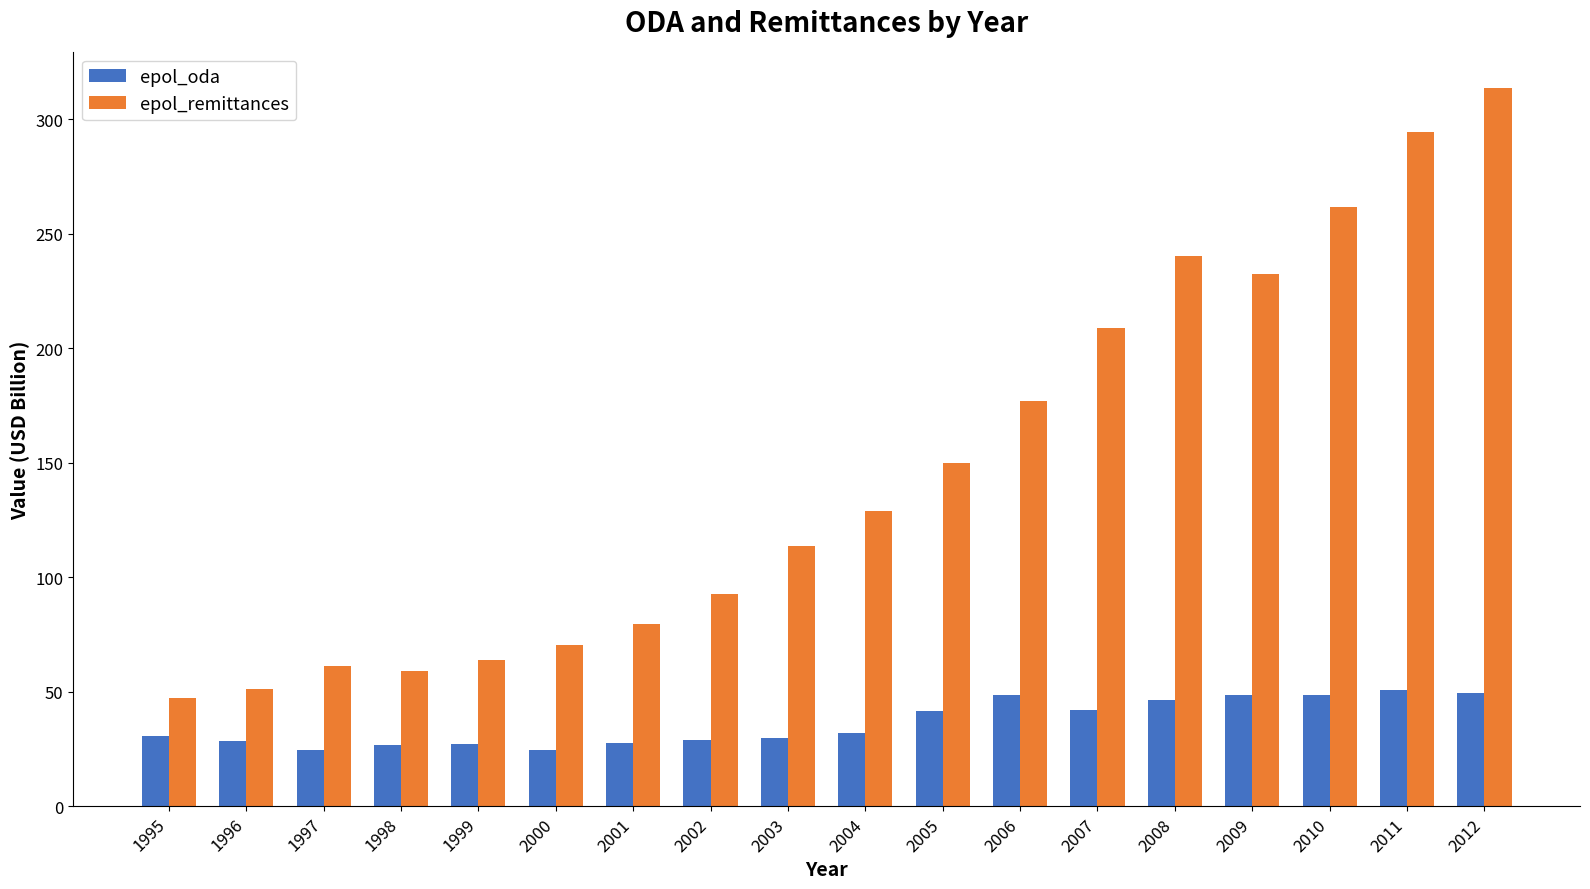

What is the value of the epol_oda bar at the 16th from the left?

48.6